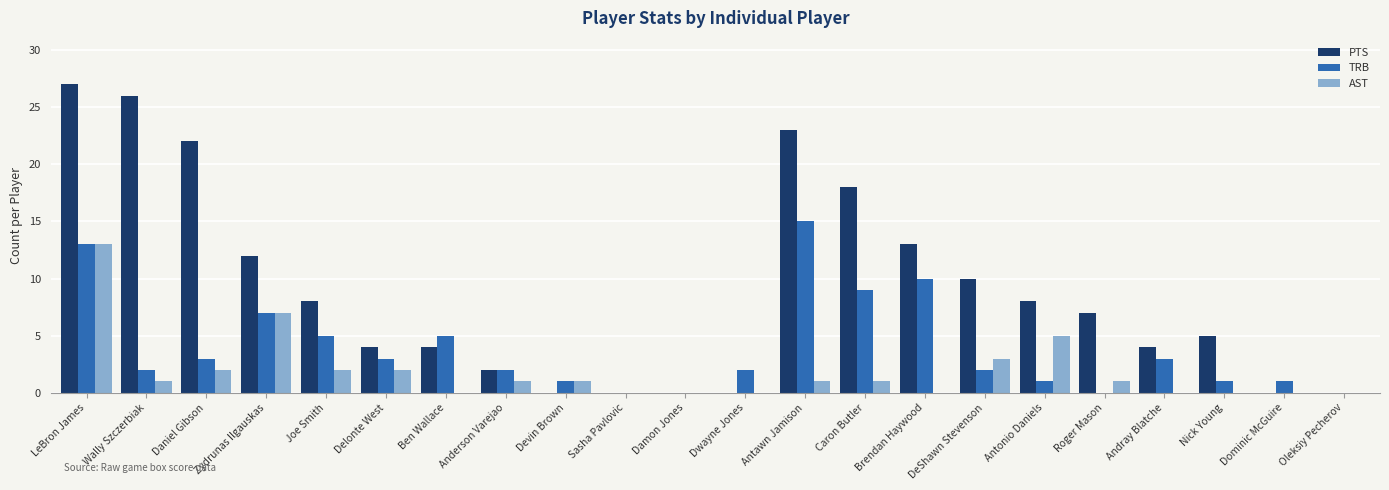

How many groups of bars are there?

22